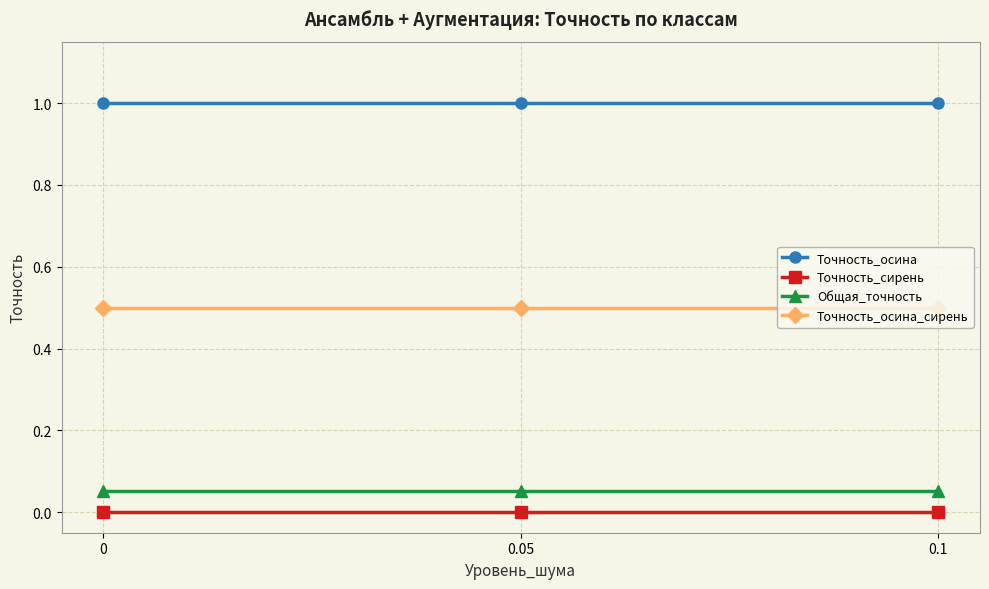

What is the maximum value shown in the chart?

1.0